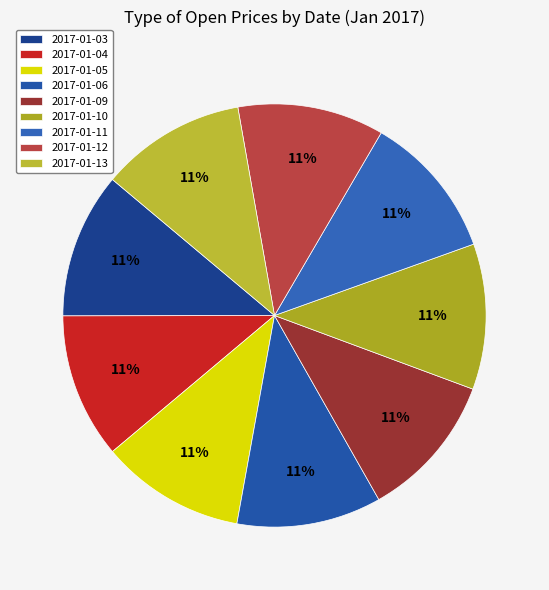

Is there a majority slice in this chart?

No